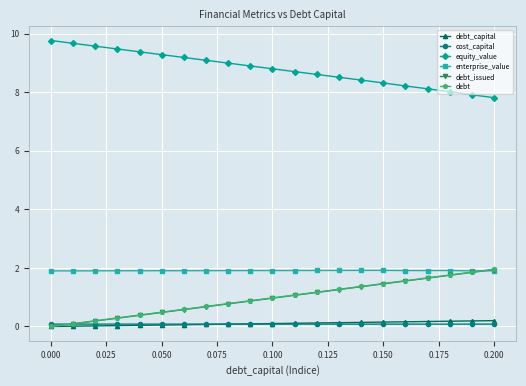

What is the value of the cost_capital point at the 21st from the left?

0.1